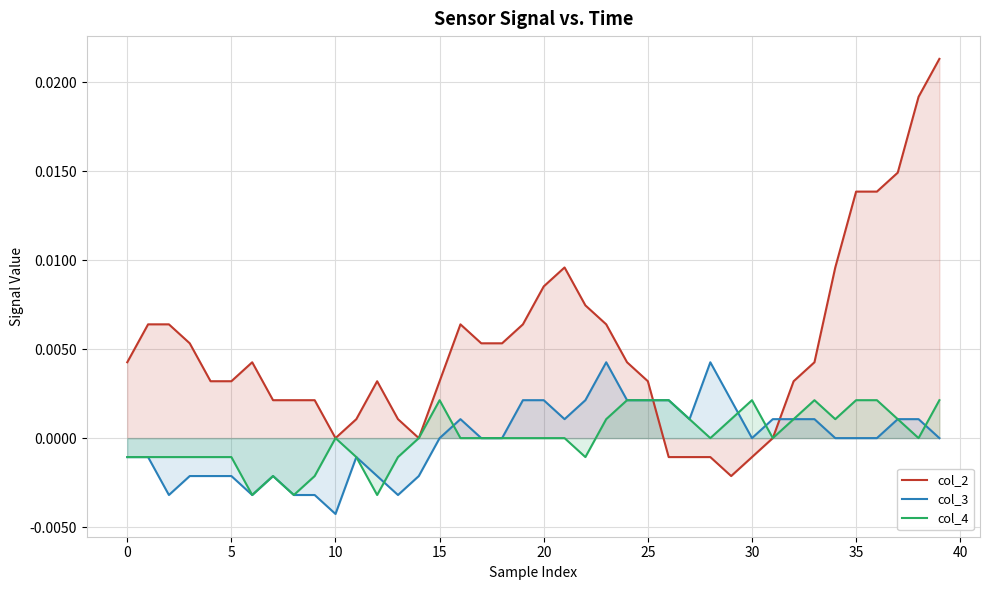

Which series has the largest total across all categories?

col_2